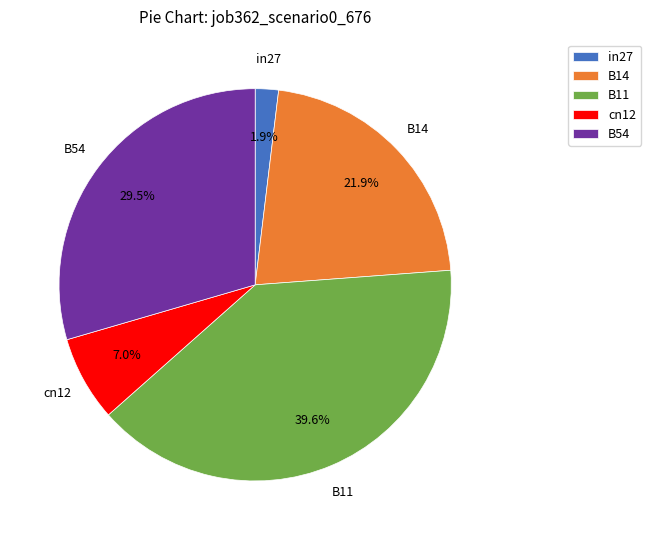

True or false: B11 accounts for 34% of the total.

False